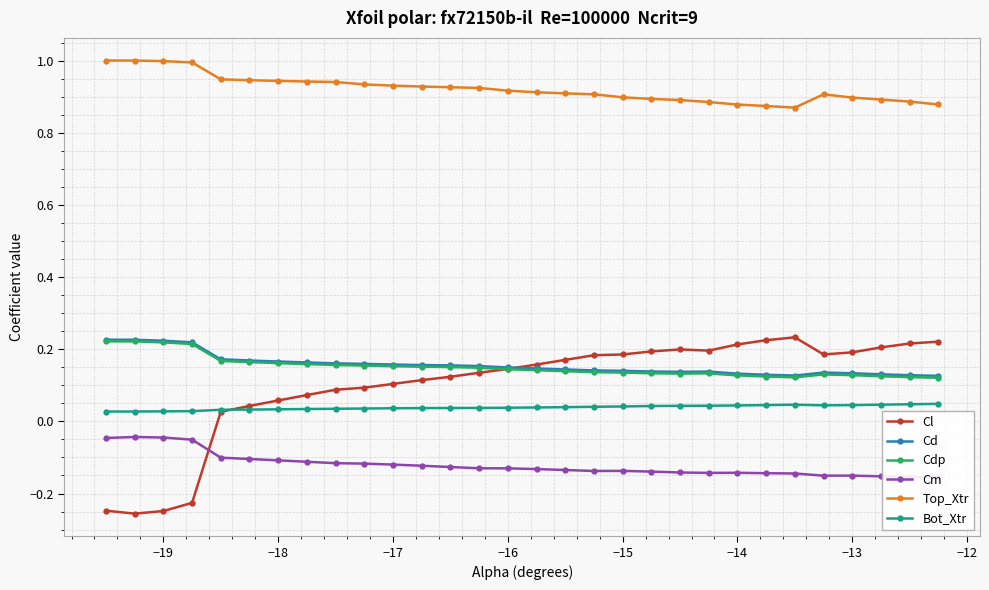

Is this an area chart (filled region under the line)?

No